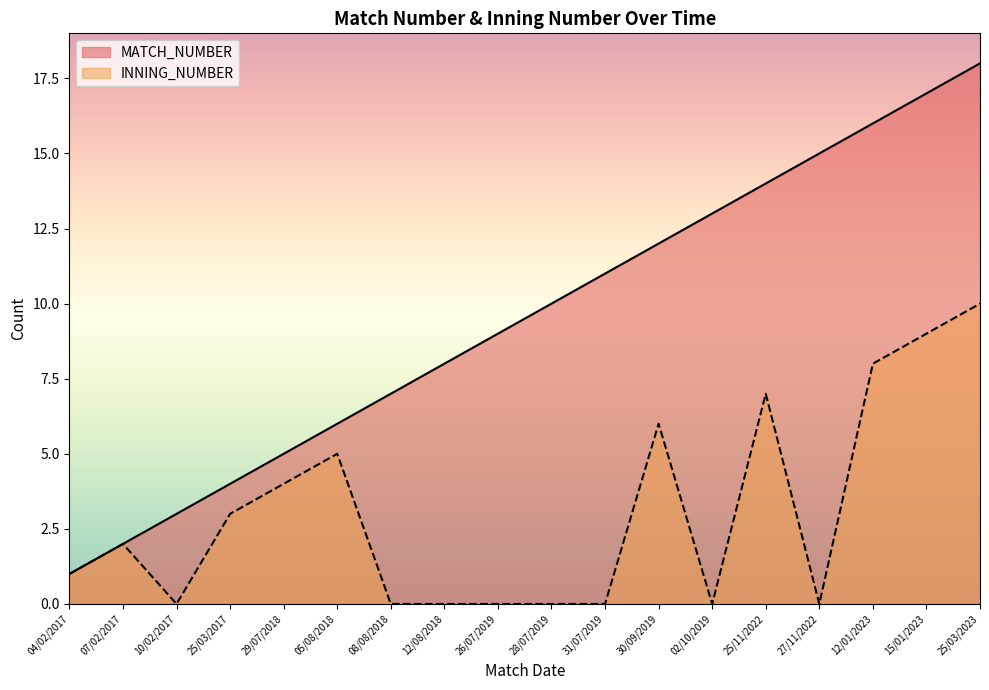

How many interior local valleys does the INNING_NUMBER series have?

3